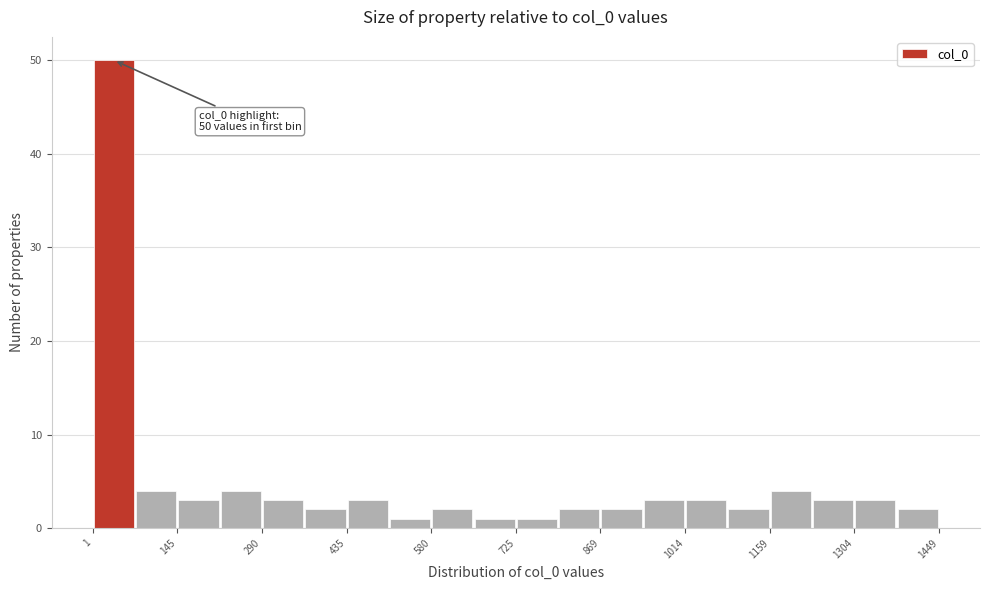

Around what value on the x-axis is the tallest bar? Give the approximate position of its centre, as read against the axis.

40